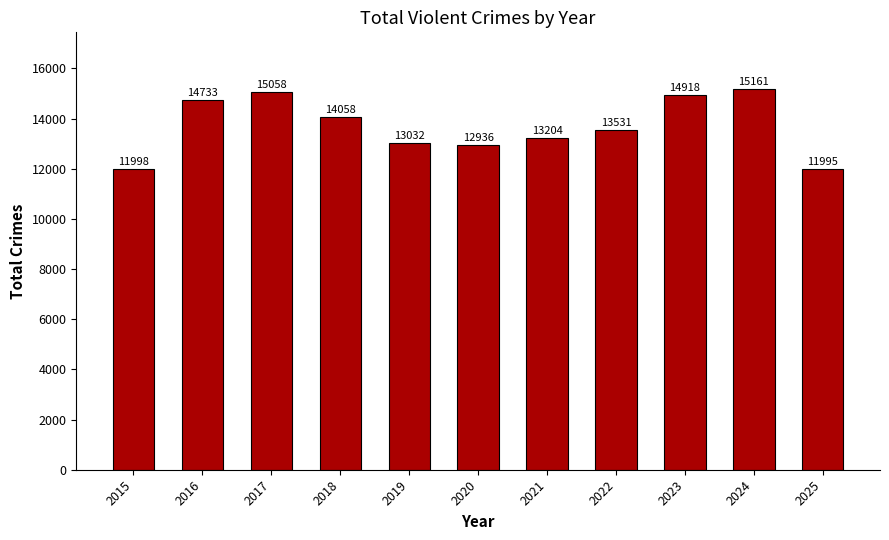

What is the difference between the maximum and minimum values?

3166